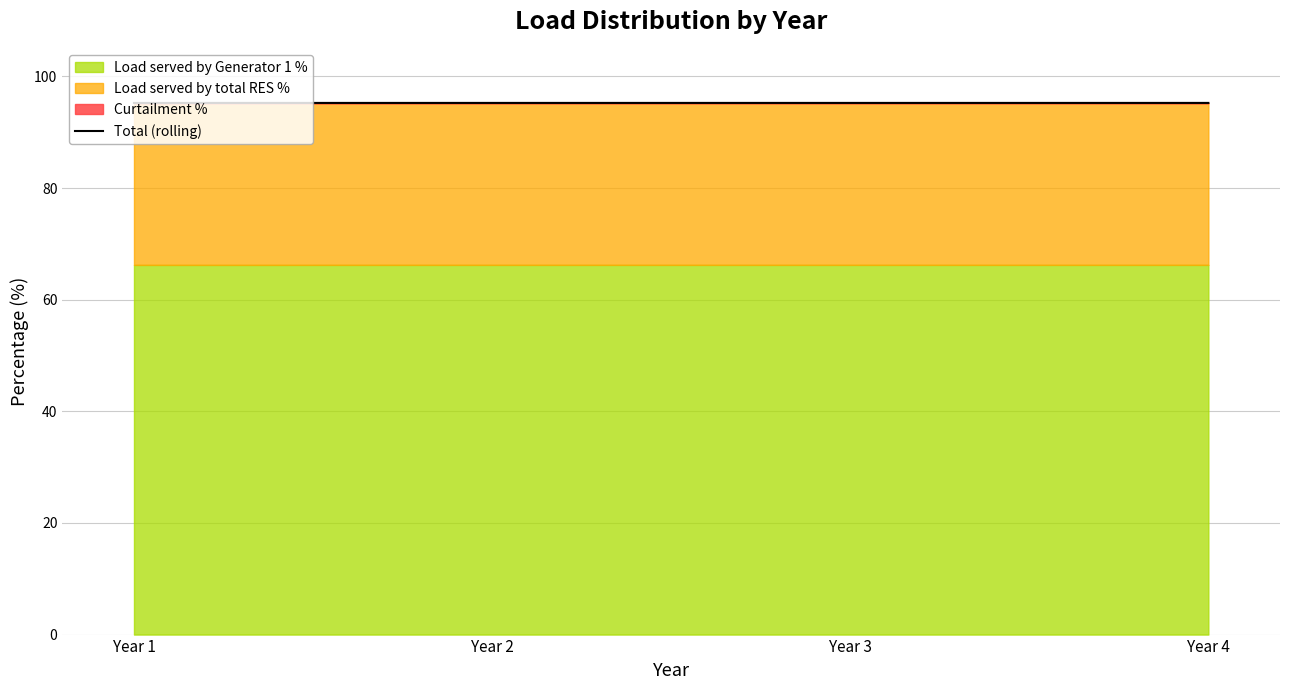

Which category has the highest value across all series?

Year 4